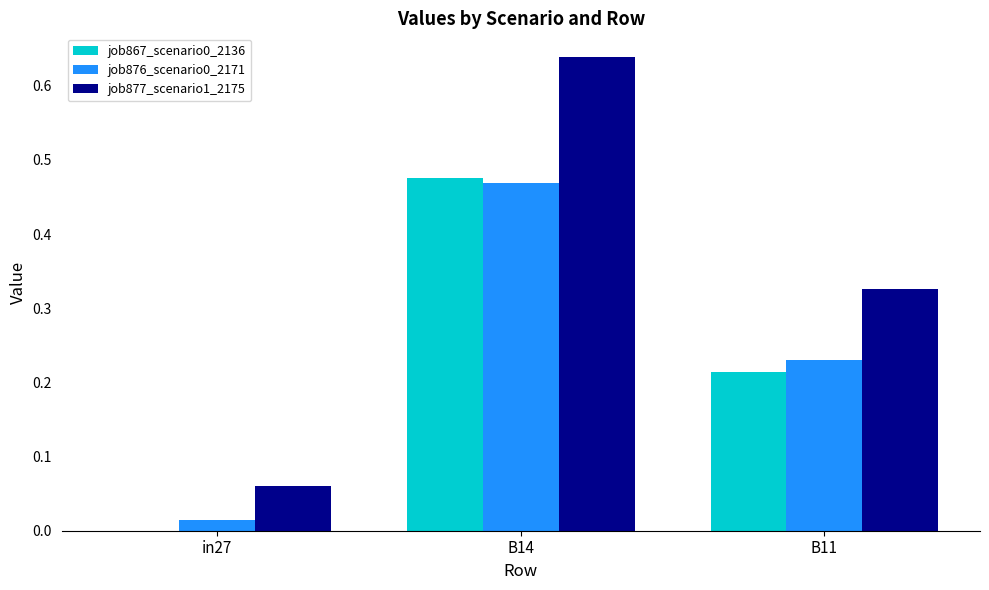

Is the value of job867_scenario0_2136 at in27 greater than the value of job876_scenario0_2171 at B11?

No